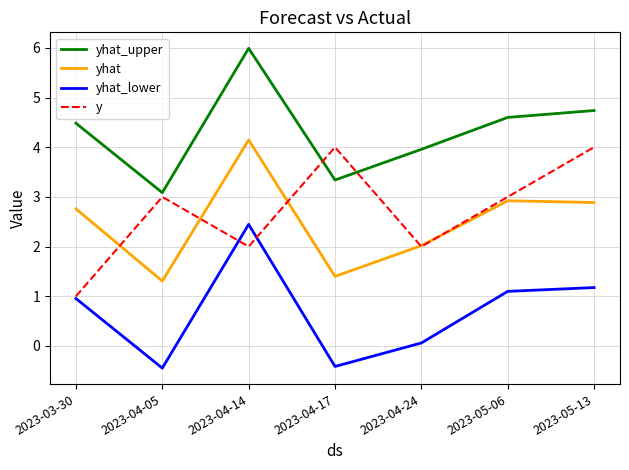

Rank the series by their maximum value, from lowest to highest.

yhat_lower, y, yhat, yhat_upper